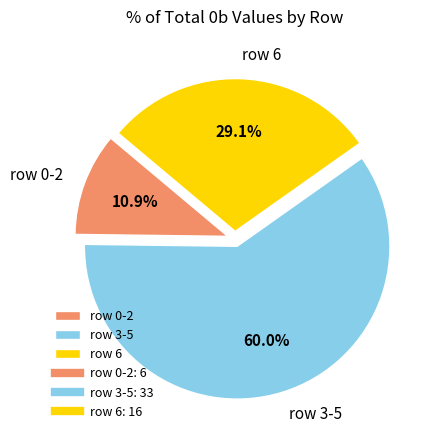

What is the smallest slice in the pie chart?

row 0-2